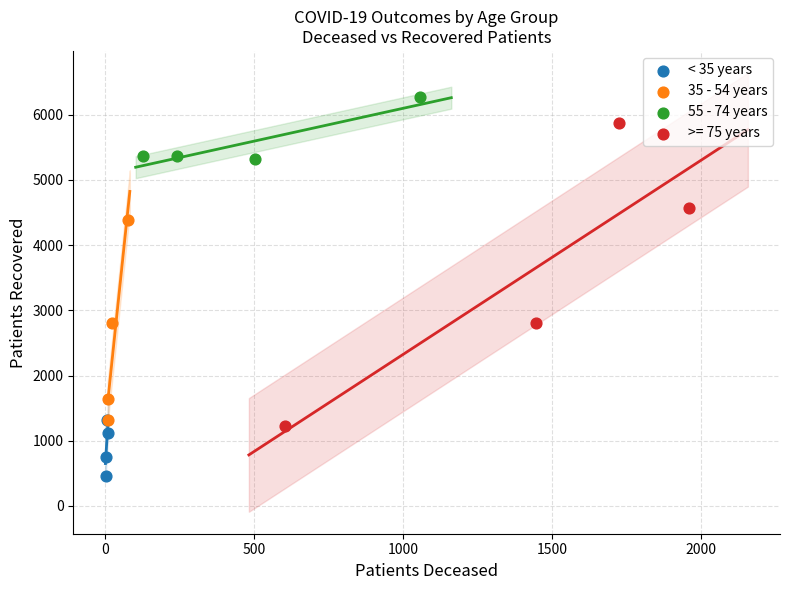

Which series reaches the minimum Y coordinate?

< 35 years